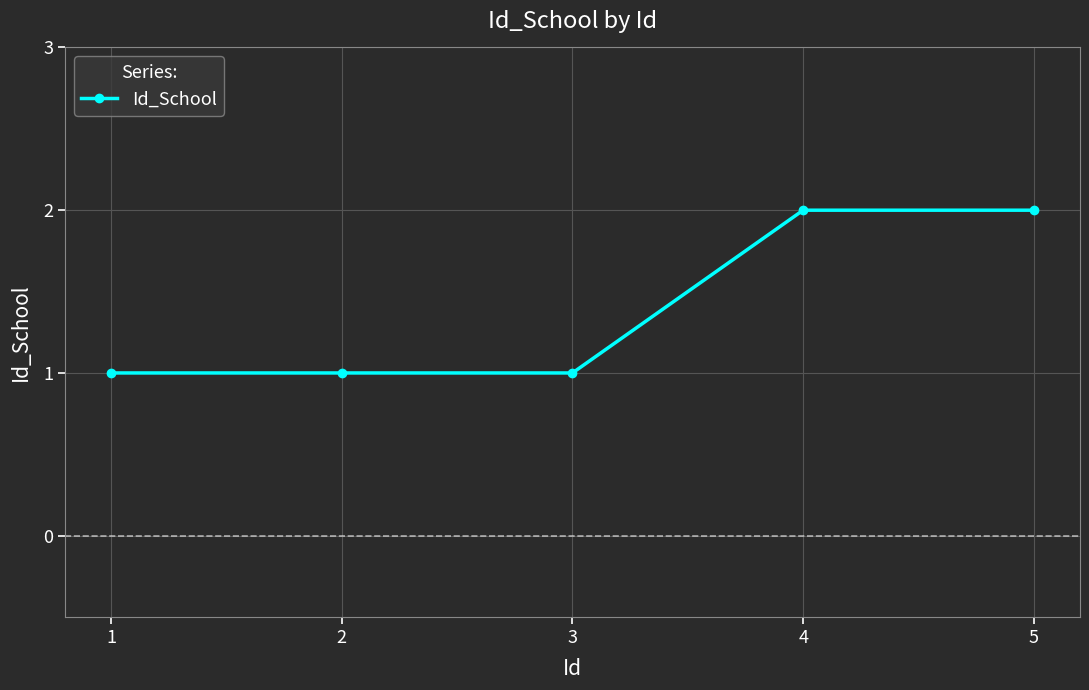

Reading left to right, extract all data points from this chart.

1	1	1	2	2